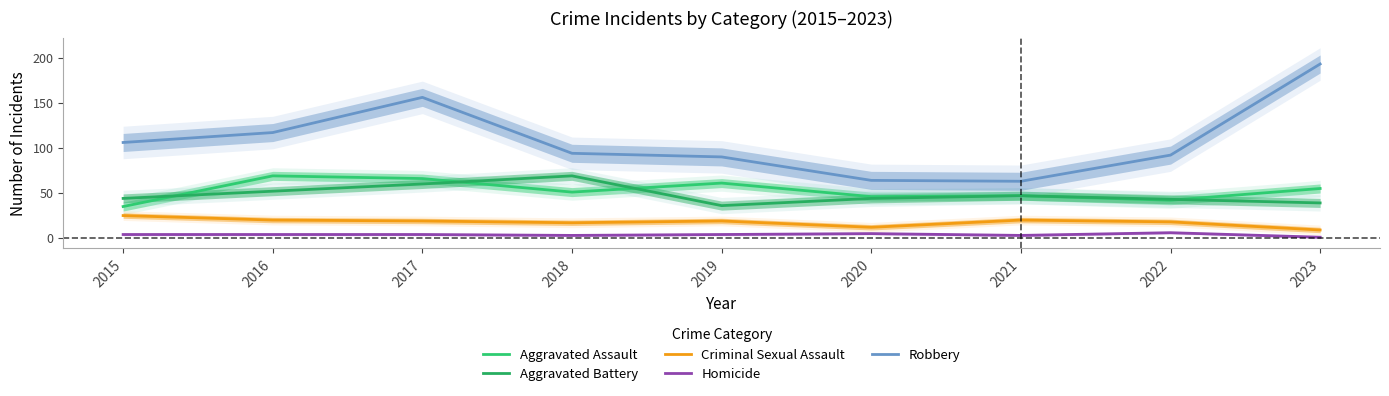

At which label does Aggravated Assault reach its peak?

2016